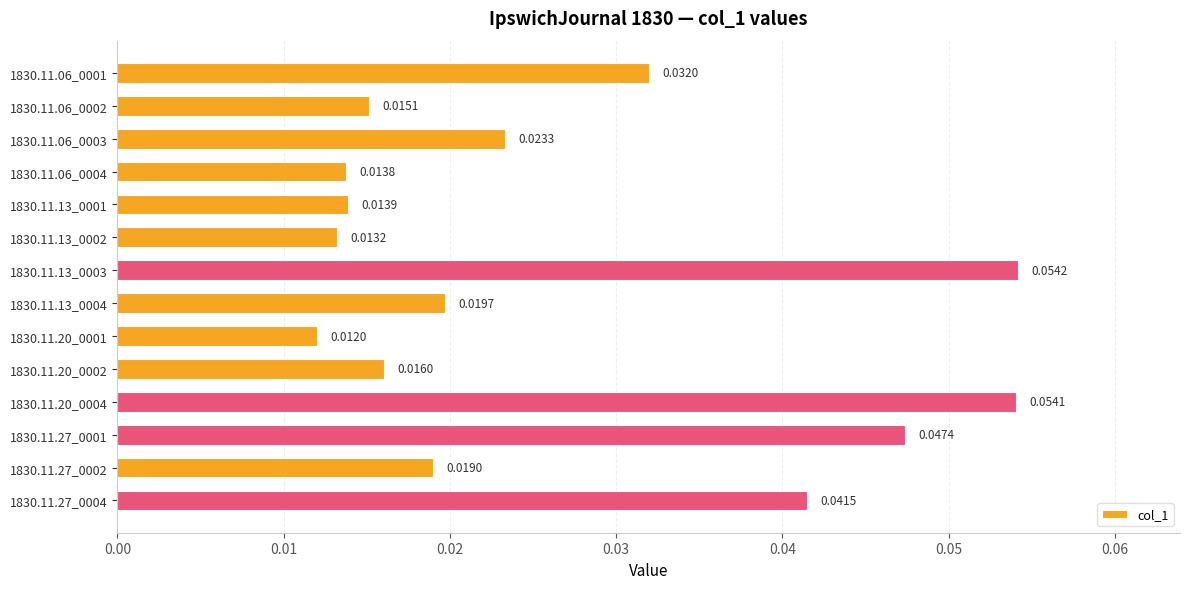

Where is the data nearest to the value 0?

1830.11.20_0001